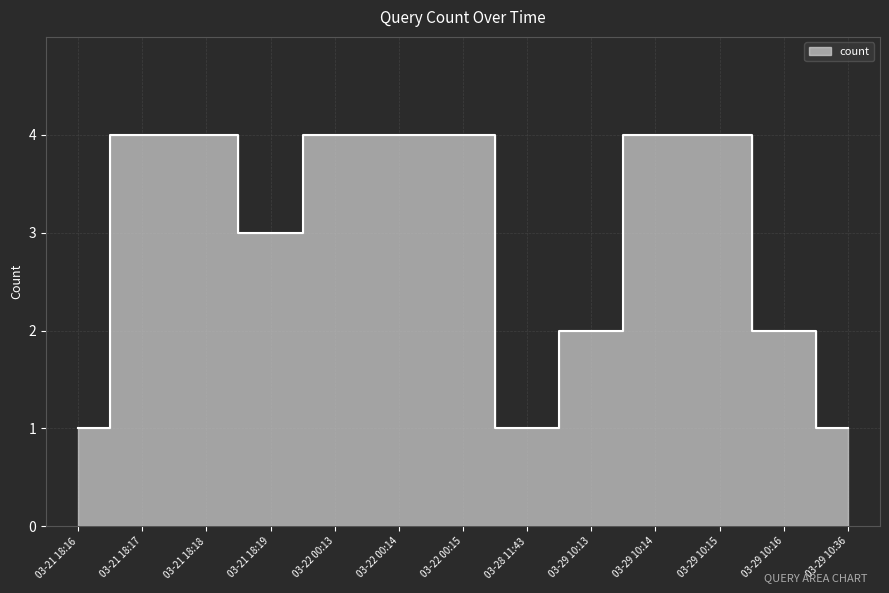

What is the value of the 4th point from the left?

3